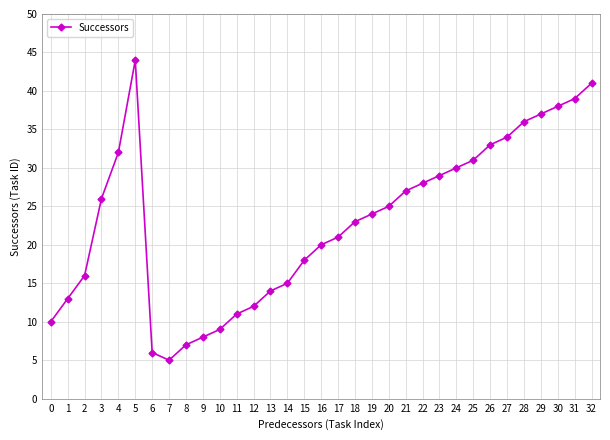

At which category does the chart reach its minimum across all series?

7